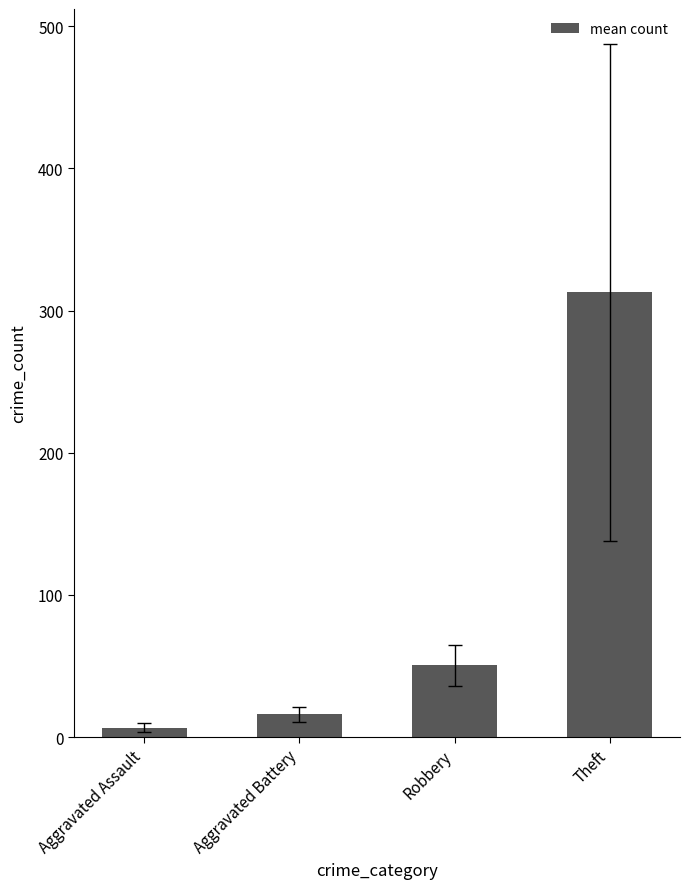

What is the average value?

96.5